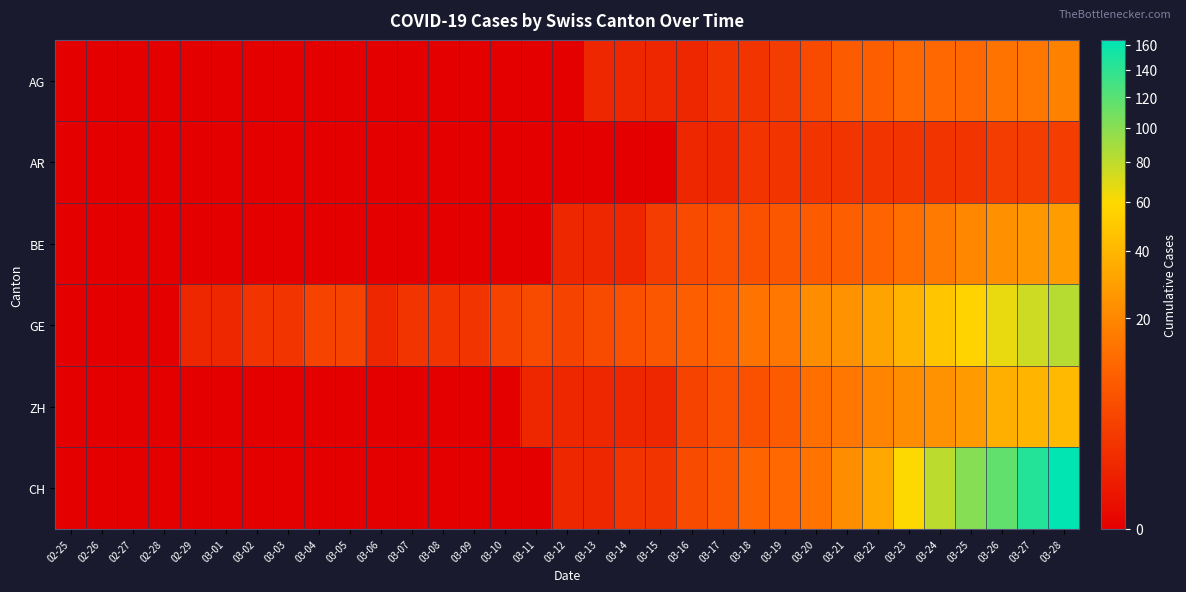

Reading right to left, list all the values displayed in this chart.

AG: 03-28=18	03-27=15	03-26=14	03-25=11	03-24=11	03-23=11	03-22=9	03-21=8	03-20=5	03-19=3	03-18=2	03-17=2	03-16=1	03-15=1	03-14=1	03-13=1	03-12=0	03-11=0	03-10=0	03-09=0	03-08=0	03-07=0	03-06=0	03-05=0	03-04=0	03-03=0	03-02=0	03-01=0	02-29=0	02-28=0	02-27=0	02-26=0	02-25=0
AR: 03-28=3	03-27=3	03-26=3	03-25=2	03-24=2	03-23=2	03-22=2	03-21=2	03-20=2	03-19=2	03-18=2	03-17=1	03-16=1	03-15=0	03-14=0	03-13=0	03-12=0	03-11=0	03-10=0	03-09=0	03-08=0	03-07=0	03-06=0	03-05=0	03-04=0	03-03=0	03-02=0	03-01=0	02-29=0	02-28=0	02-27=0	02-26=0	02-25=0
BE: 03-28=28	03-27=26	03-26=23	03-25=20	03-24=16	03-23=13	03-22=10	03-21=9	03-20=8	03-19=7	03-18=6	03-17=6	03-16=5	03-15=3	03-14=1	03-13=1	03-12=1	03-11=0	03-10=0	03-09=0	03-08=0	03-07=0	03-06=0	03-05=0	03-04=0	03-03=0	03-02=0	03-01=0	02-29=0	02-28=0	02-27=0	02-26=0	02-25=0
GE: 03-28=83	03-27=75	03-26=66	03-25=56	03-24=48	03-23=39	03-22=31	03-21=24	03-20=22	03-19=15	03-18=14	03-17=10	03-16=9	03-15=7	03-14=6	03-13=5	03-12=4	03-11=5	03-10=4	03-09=2	03-08=2	03-07=2	03-06=1	03-05=4	03-04=4	03-03=2	03-02=2	03-01=1	02-29=1	02-28=0	02-27=0	02-26=0	02-25=0
ZH: 03-28=41	03-27=39	03-26=36	03-25=27	03-24=24	03-23=22	03-22=19	03-21=15	03-20=13	03-19=8	03-18=6	03-17=6	03-16=4	03-15=1	03-14=1	03-13=1	03-12=1	03-11=1	03-10=0	03-09=0	03-08=0	03-07=0	03-06=0	03-05=0	03-04=0	03-03=0	03-02=0	03-01=0	02-29=0	02-28=0	02-27=0	02-26=0	02-25=0
CH: 03-28=164	03-27=145	03-26=116	03-25=101	03-24=81	03-23=60	03-22=33	03-21=22	03-20=14	03-19=11	03-18=10	03-17=7	03-16=5	03-15=2	03-14=2	03-13=1	03-12=1	03-11=0	03-10=0	03-09=0	03-08=0	03-07=0	03-06=0	03-05=0	03-04=0	03-03=0	03-02=0	03-01=0	02-29=0	02-28=0	02-27=0	02-26=0	02-25=0